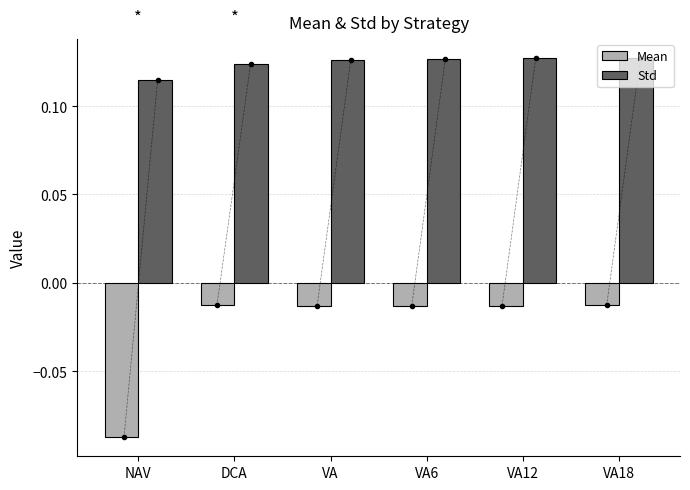

How many bars are there in each group?

2